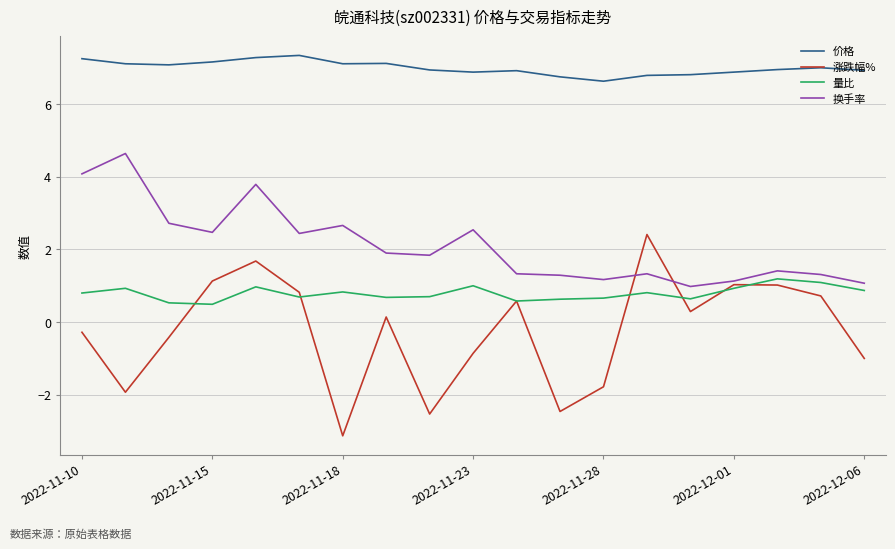

Which series has the widest spread of values?

涨跌幅%